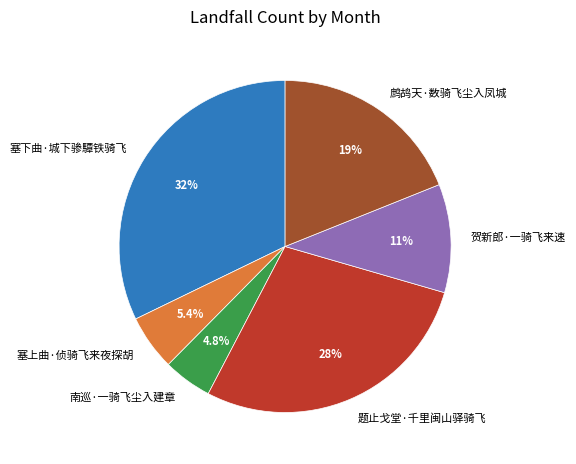

What is the ratio of the value at 题止戈堂·千里闽山驿骑飞 to the value at 塞上曲·侦骑飞来夜探胡?

5.2